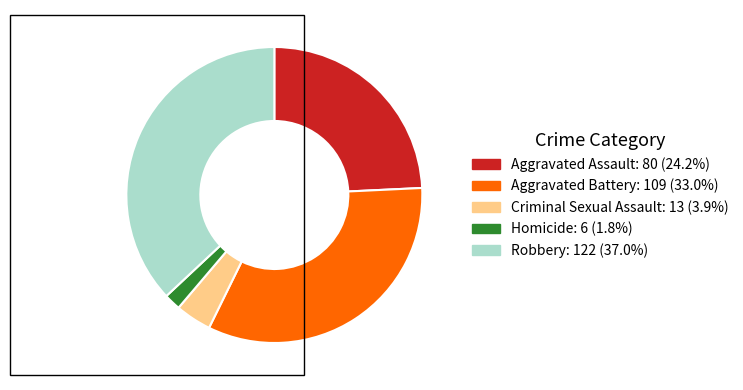

How many segments does this pie chart have?

5